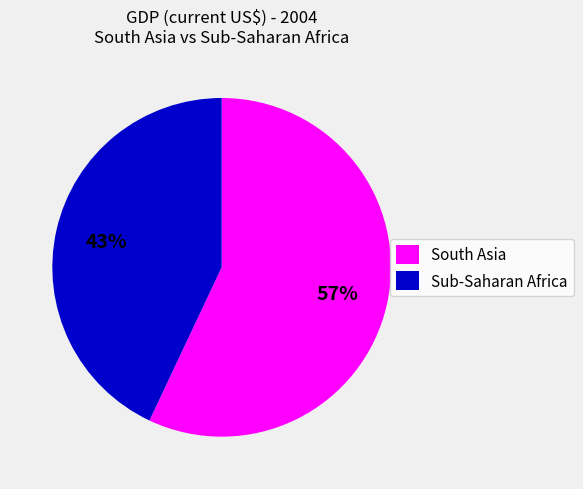

To the nearest percent, what portion does Sub-Saharan Africa represent?

43%